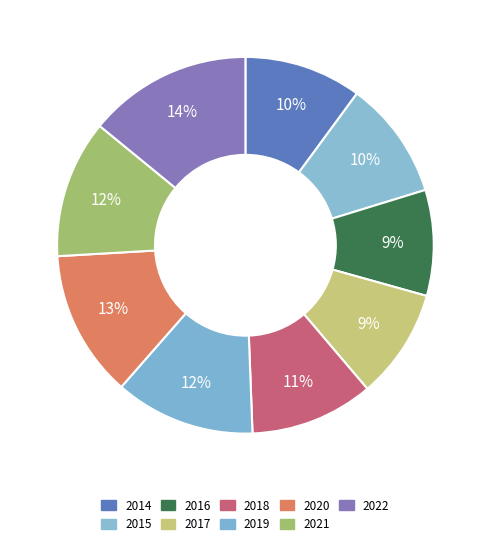

Rank the categories by value from lowest to highest.

2016, 2017, 2014, 2015, 2018, 2021, 2019, 2020, 2022